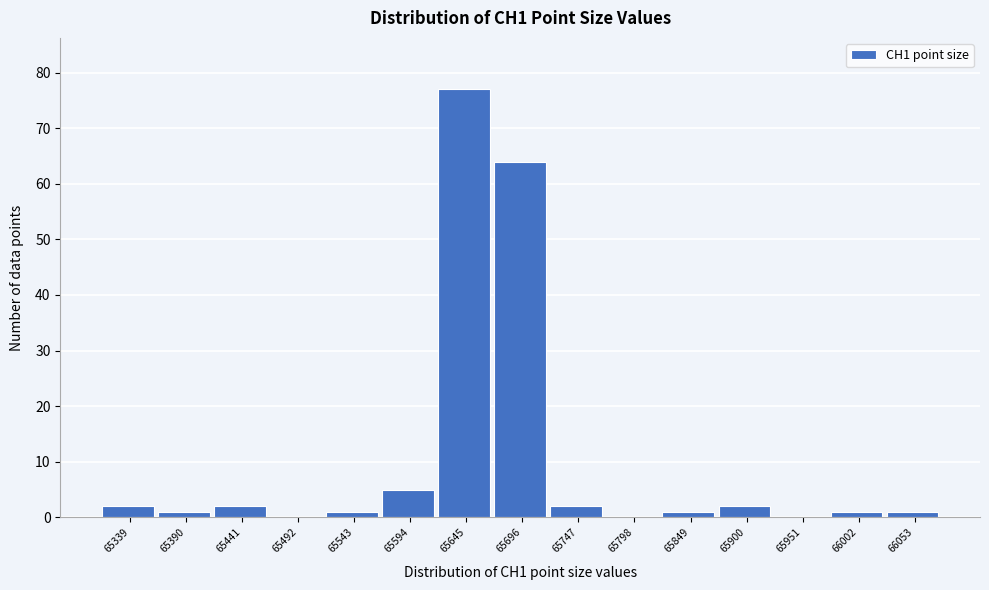

Reading left to right, list all the values displayed in this chart.

65339=2	65390=1	65441=2	65492=0	65543=1	65594=5	65645=77	65696=64	65747=2	65798=0	65849=1	65900=2	65951=0	66002=1	66053=1